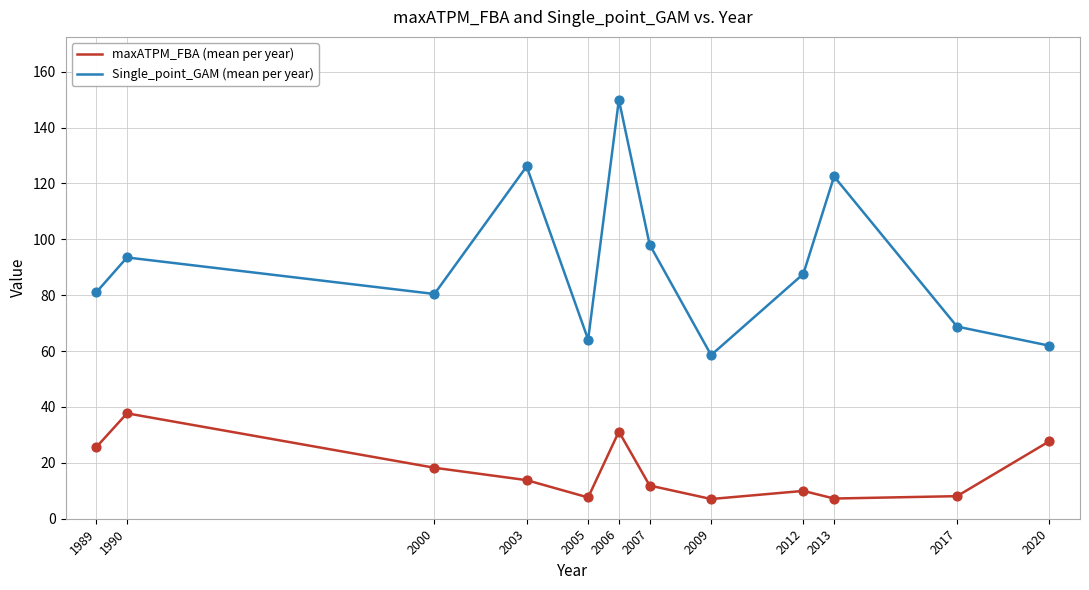

What is the difference between the highest and lowest values at 2003?

112.3